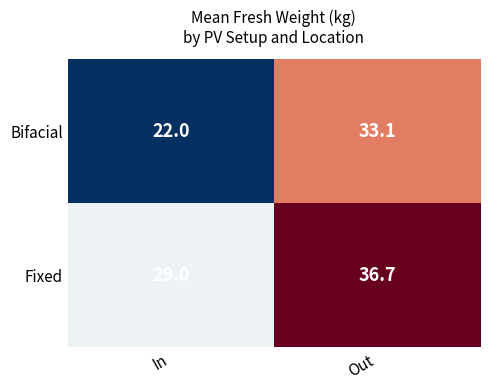

How many values in the Fixed series are below 36?

1